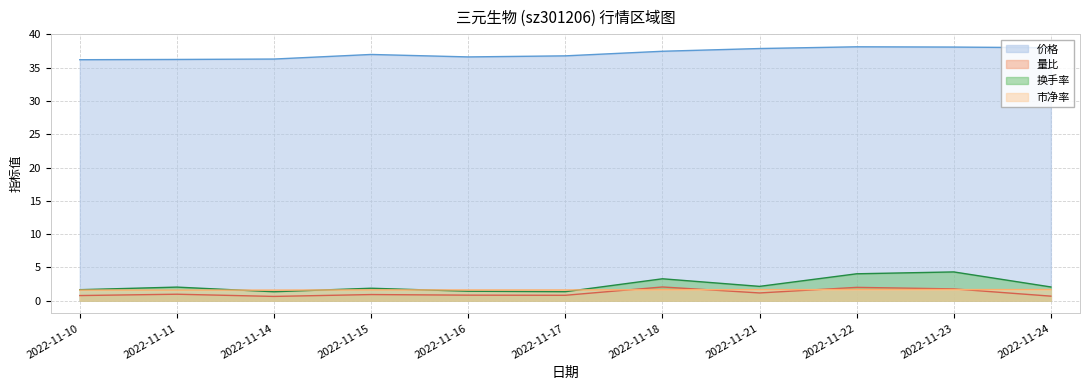

What is the spread (max minus min) of values at 2022-11-16?

35.8